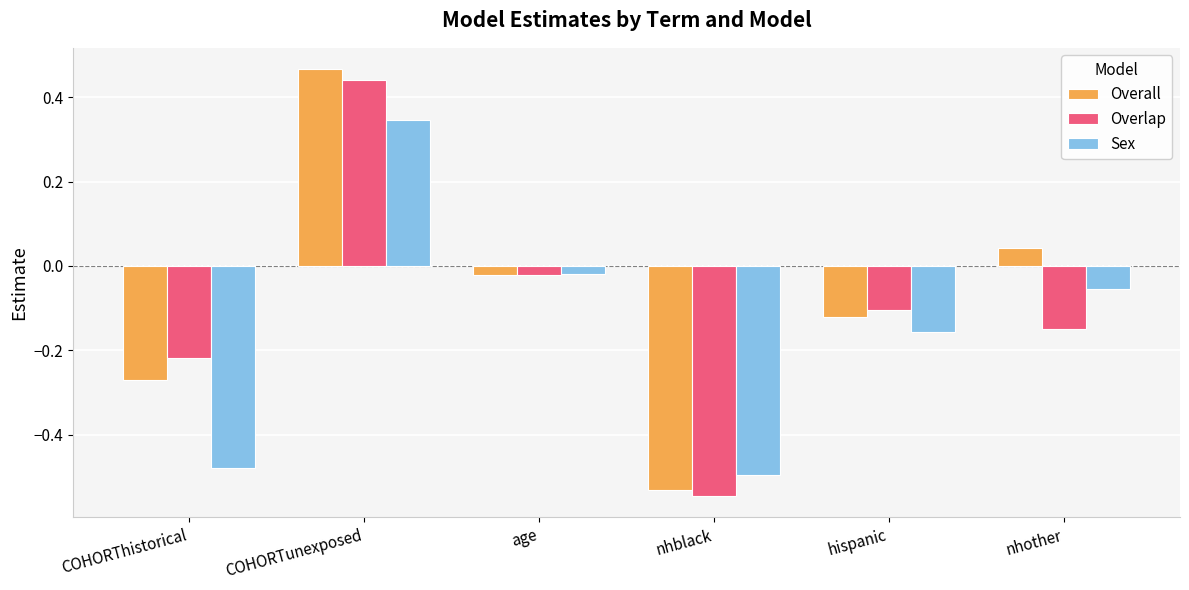

What is the total value across all series at COHORTunexposed?

1.3